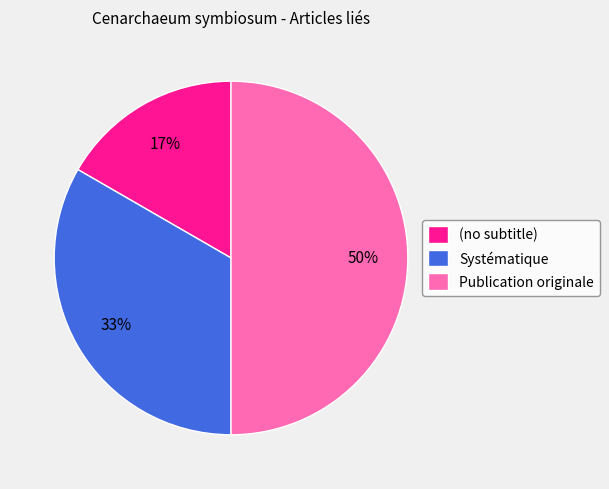

Between Publication originale and (no subtitle), which is larger?

Publication originale